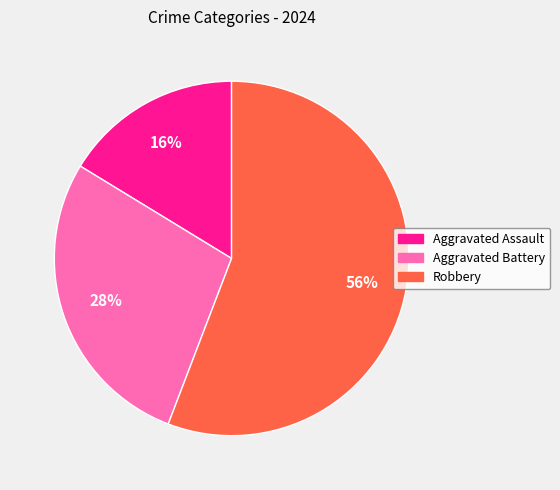

Which has a higher value, Robbery or Aggravated Battery?

Robbery